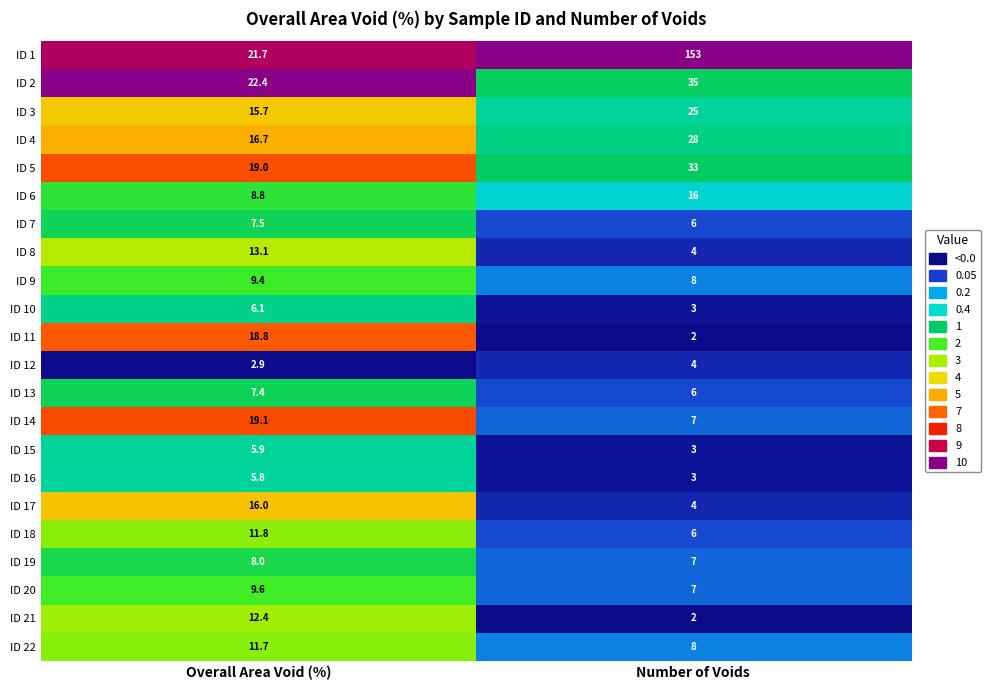

Rank the categories by ID 6 value from lowest to highest.

Overall Area Void (%), Number of Voids